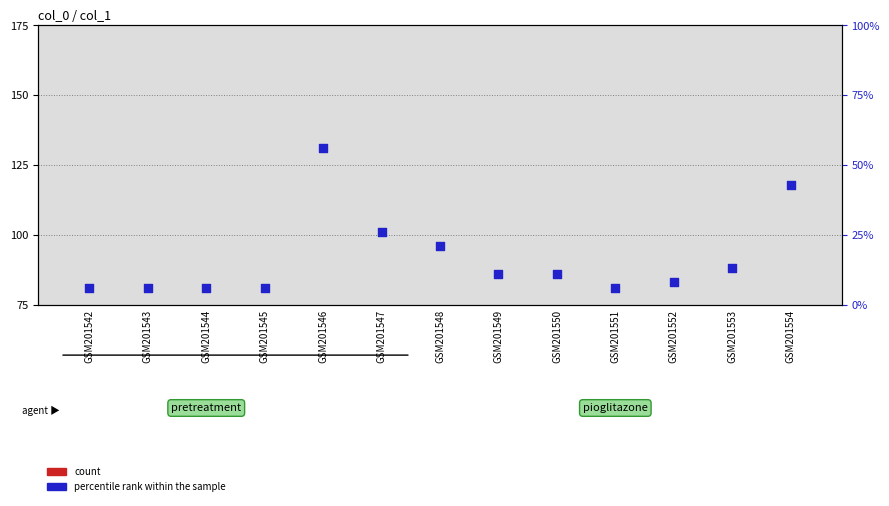

Which series has the largest total across all categories?

count